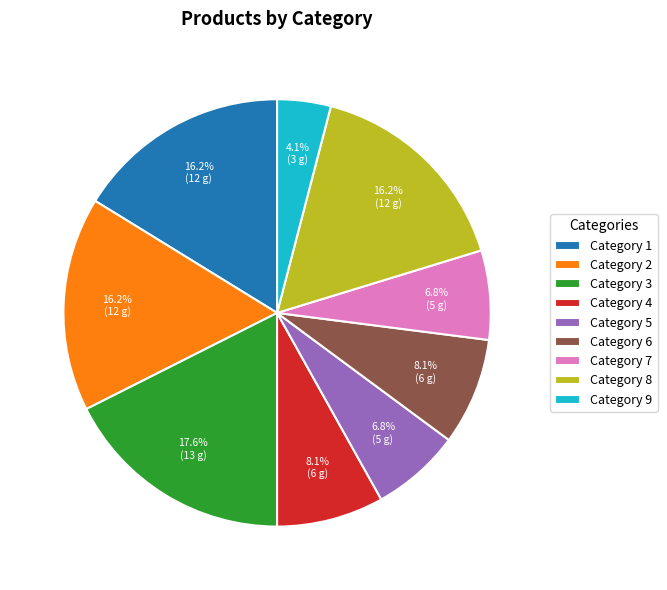

How many segments does this pie chart have?

9